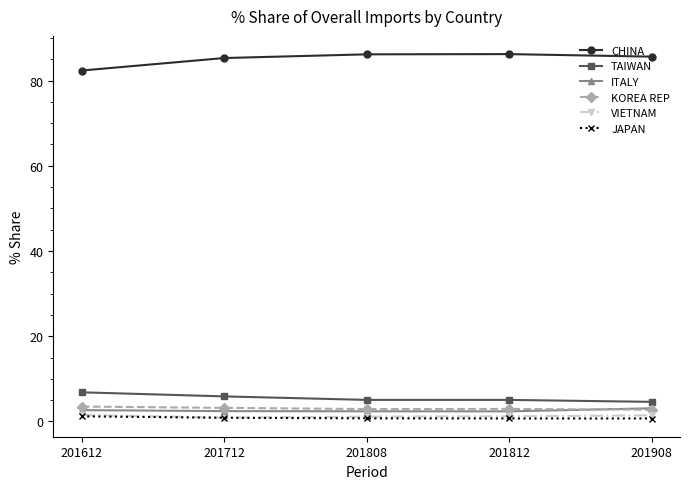

What is the greatest value displayed?

86.2